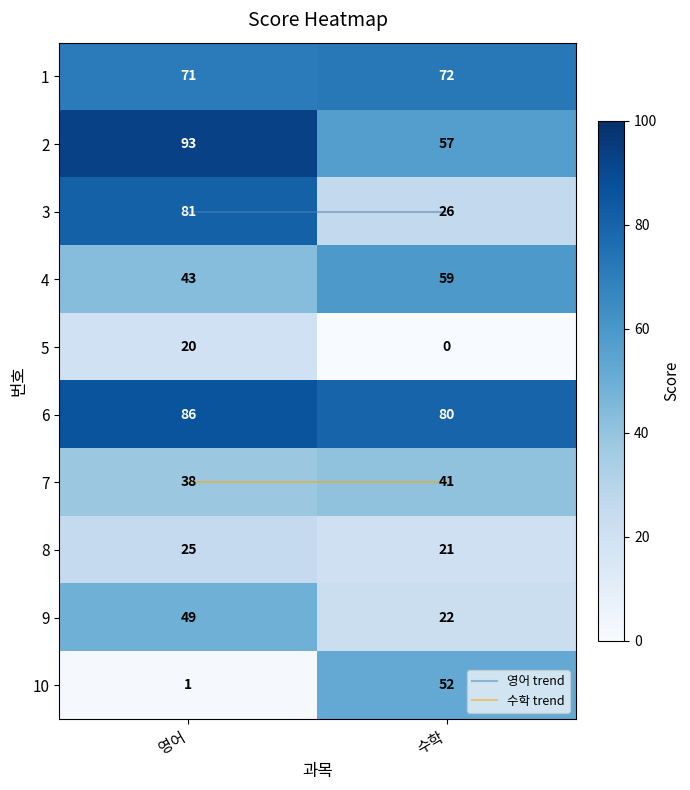

What is the difference between the maximum and minimum values in the 4 series?

16